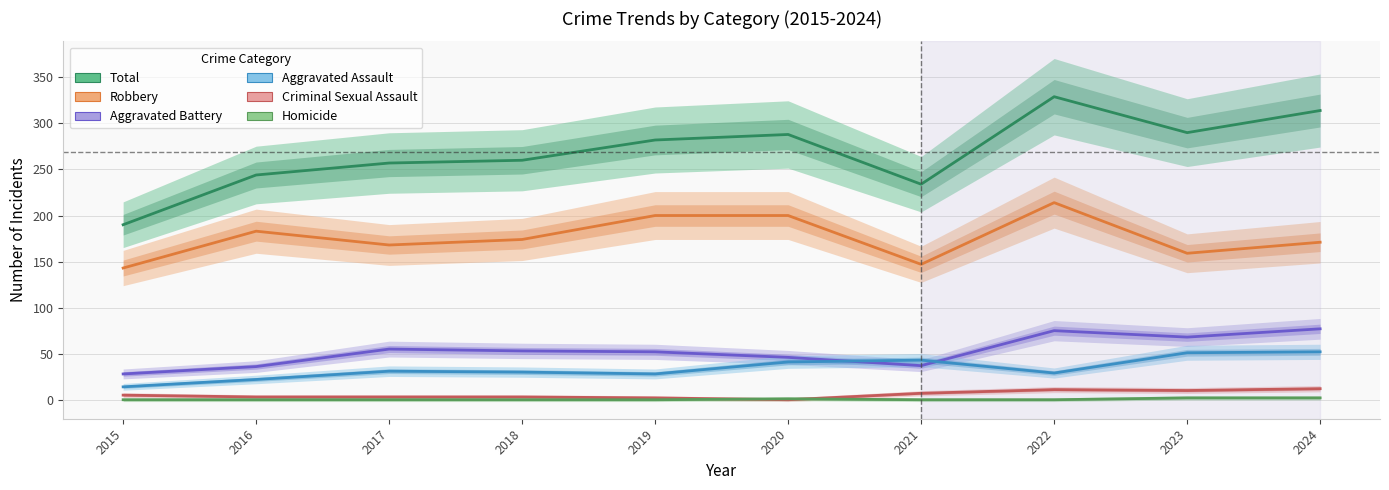

True or false: Aggravated Assault and Total intersect in this chart.

False